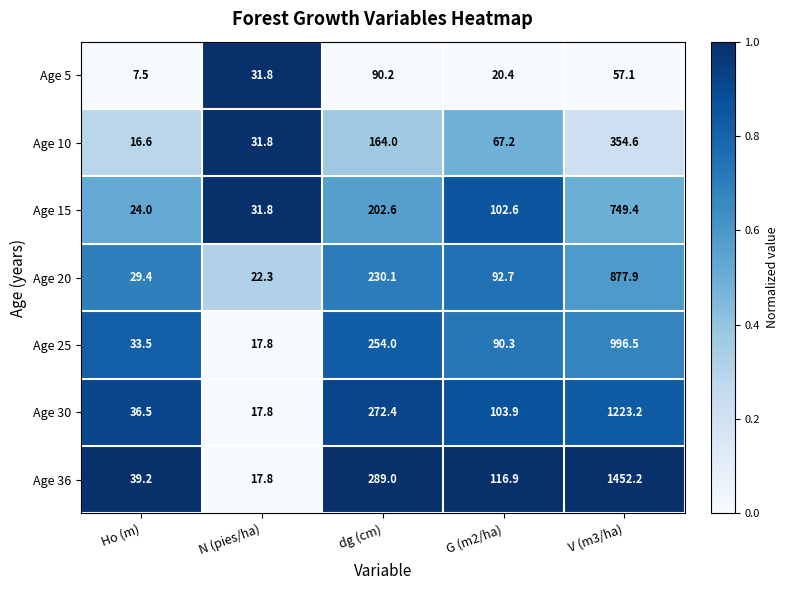

Between dg (cm) and G (m2/ha), which series saw the biggest shift?

Age 36